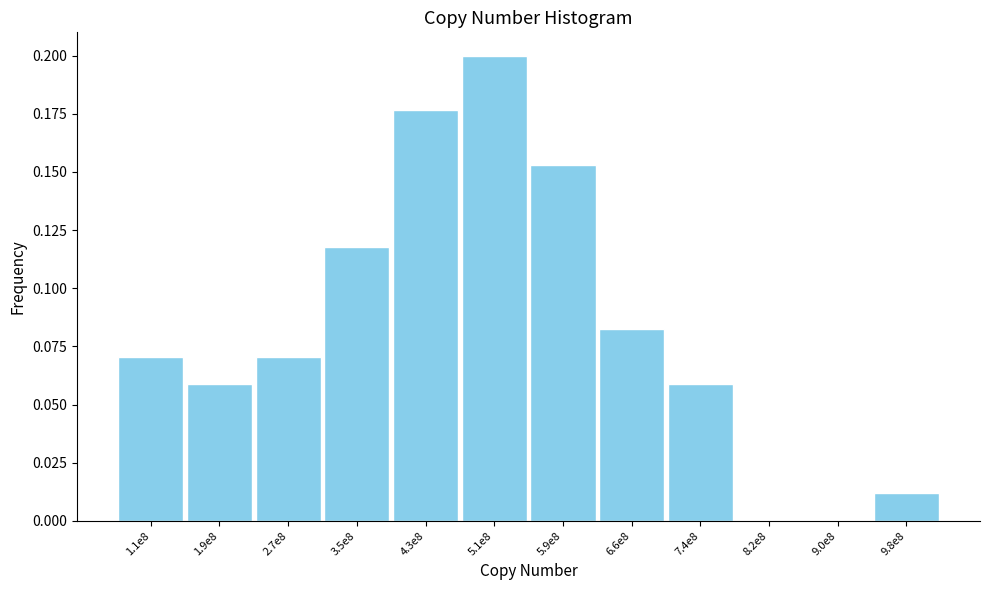

What is the sum of all values?

1.0